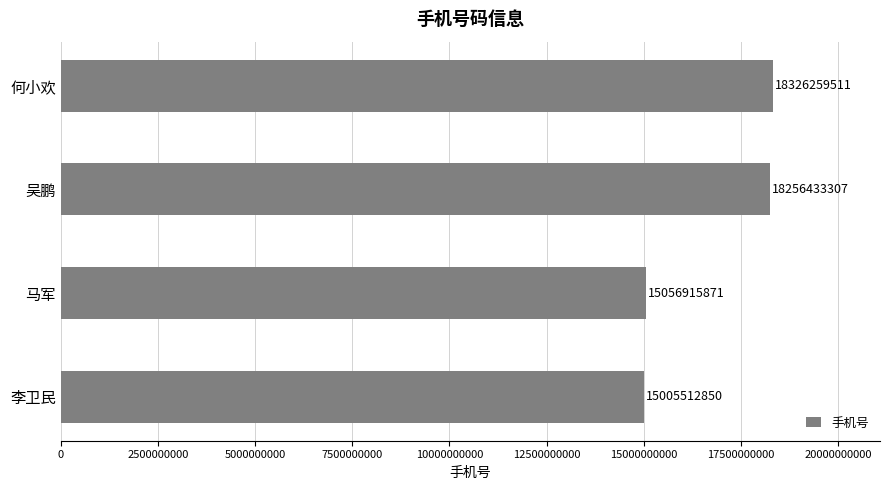

What is the difference between the maximum and minimum values?

3320746661